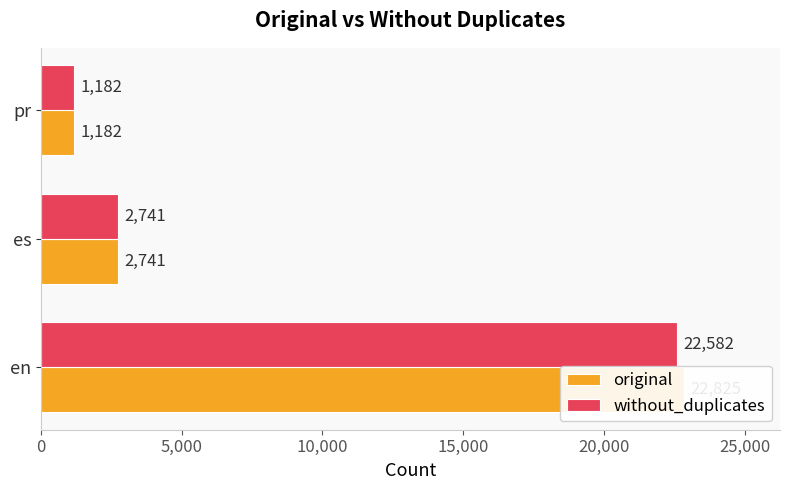

True or false: original has a value of 1785 at es.

False